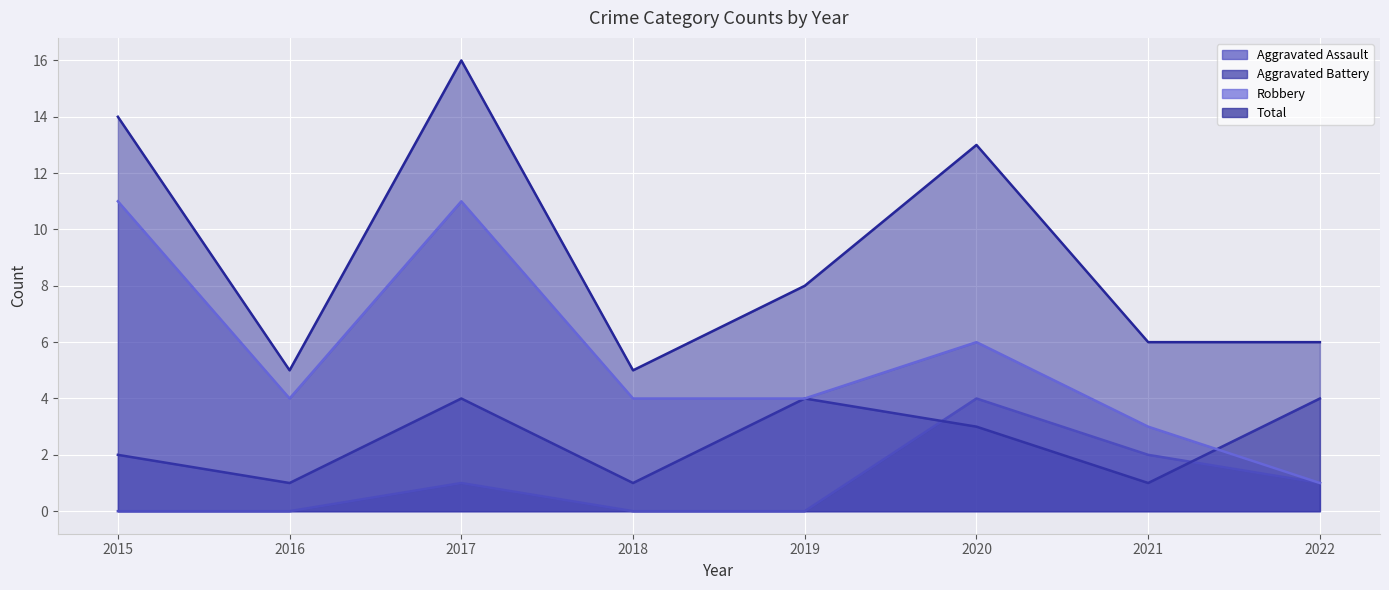

Which has a higher value, 2019 or 2021?

2021